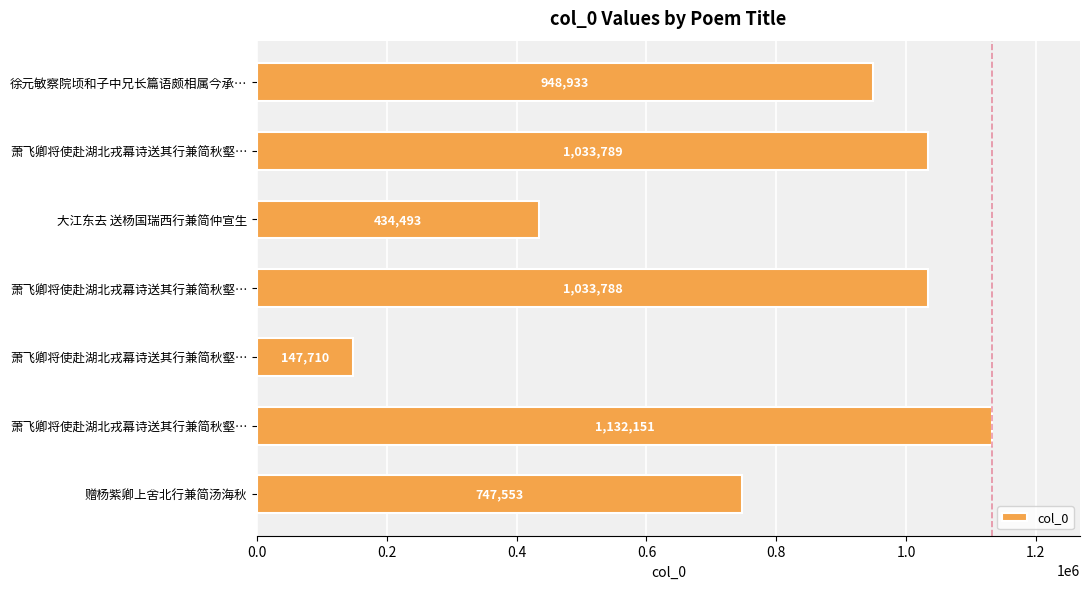

How many bars are there in total?

7